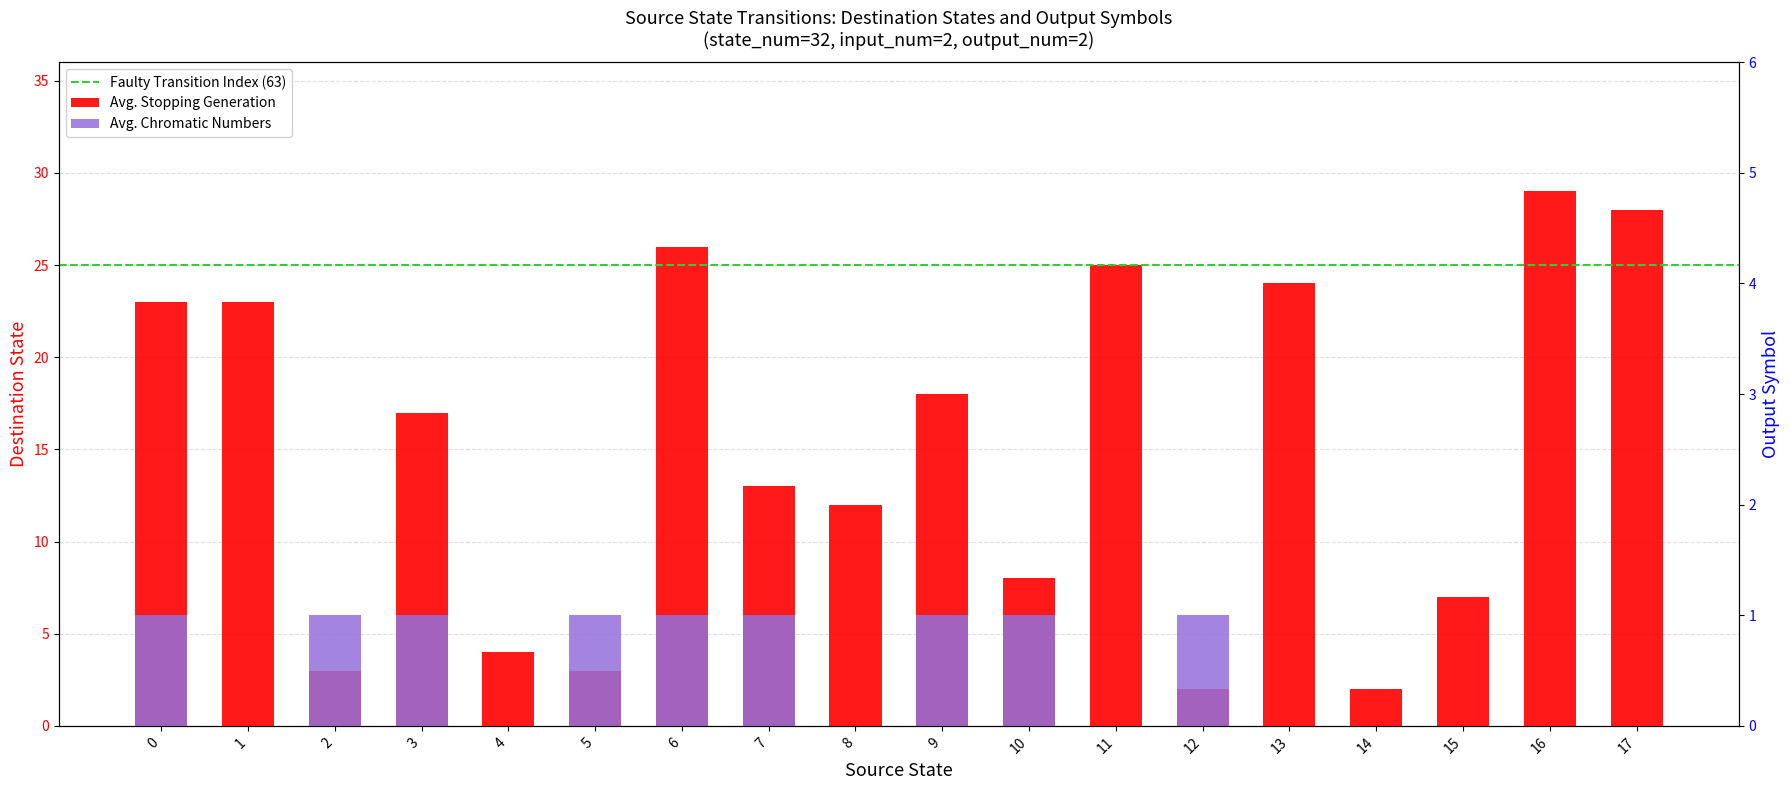

Which has a higher value, 2 or 7?

7